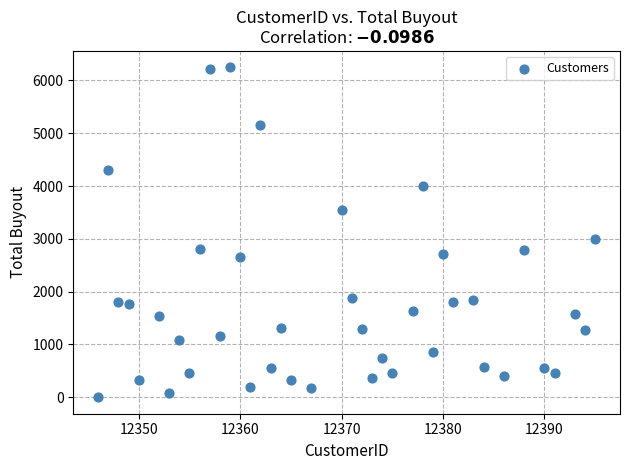

What Y value in the scatter plot is closest to 3122?

2998.3